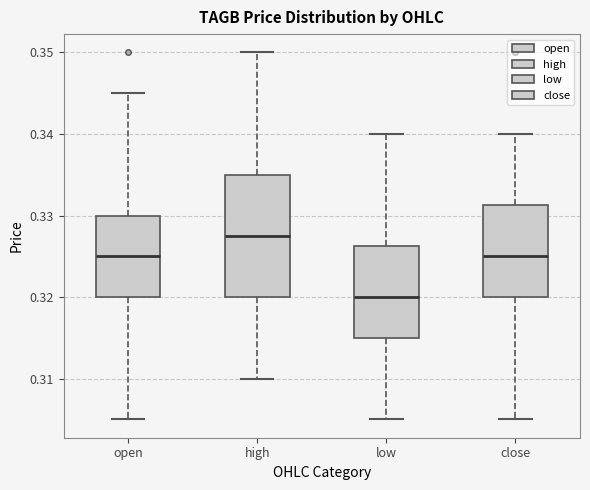

Reading left to right, transcribe this box plot: for each box, give where its median line is, the range the box spans, and where its two whiskers end, as read against the y-axis. The values are not printed on the chart, so give them approximately, as read against the axis.

open: median 0.325, box 0.320 to 0.330, whiskers 0.305 to 0.345
high: median 0.328, box 0.320 to 0.335, whiskers 0.310 to 0.350
low: median 0.320, box 0.315 to 0.326, whiskers 0.305 to 0.340
close: median 0.325, box 0.320 to 0.331, whiskers 0.305 to 0.340